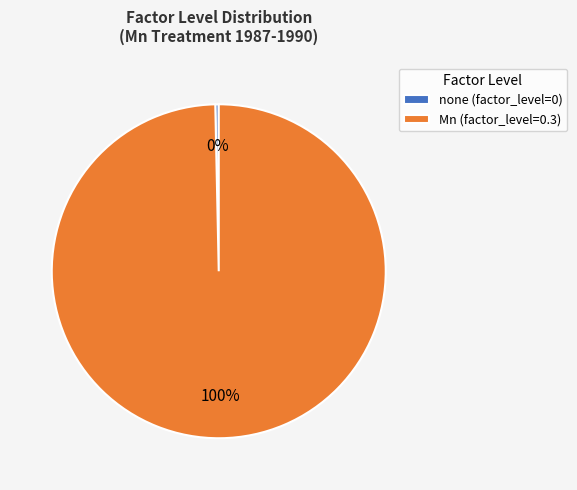

Which slice is the largest?

Mn